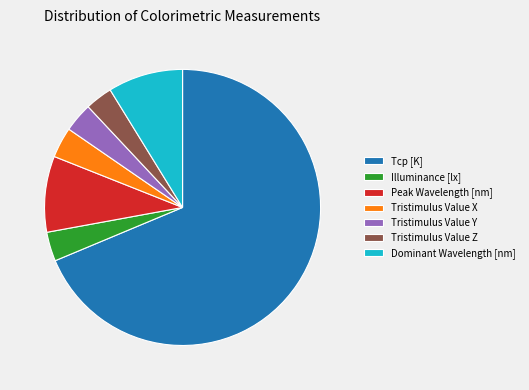

Is it true that Peak Wavelength [nm] is 9% of the pie?

True